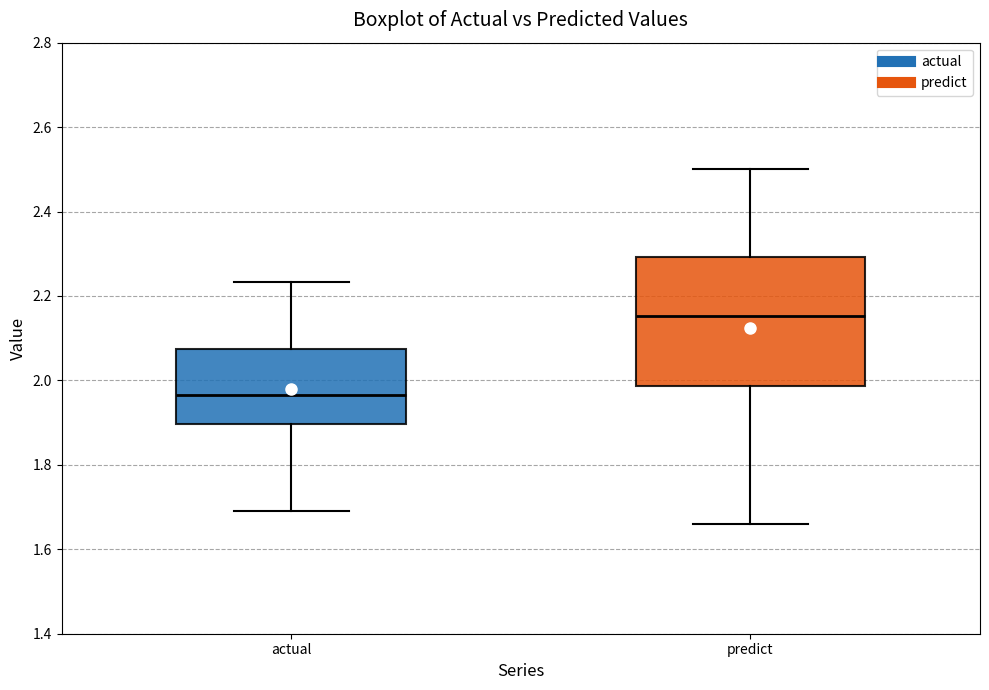

Reading left to right, read every box against the y-axis: the position of its median line, the range the box covers, and the ends of its whiskers. The values are not printed on the chart, so give them approximately, as read against the axis.

actual: median 1.96, box 1.90 to 2.08, whiskers 1.70 to 2.24
predict: median 2.16, box 1.98 to 2.30, whiskers 1.66 to 2.50